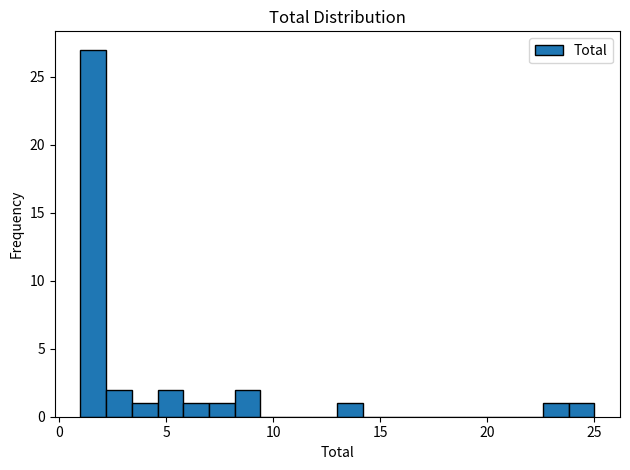

Read against the x-axis, roughly where is the centre of the tallest bar?

1.5